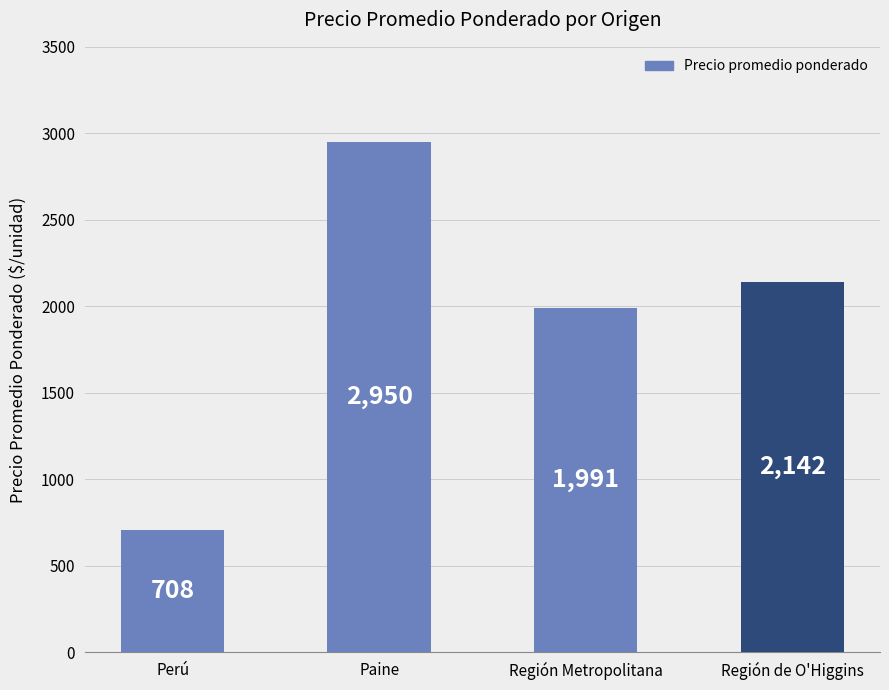

What is the difference between the values at Perú and Región de O'Higgins?

1434